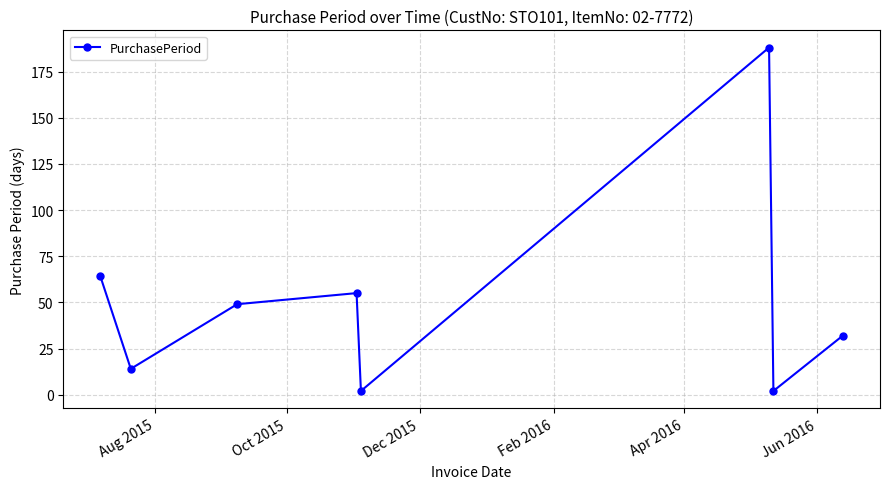

What is the difference between the maximum and minimum values?

186